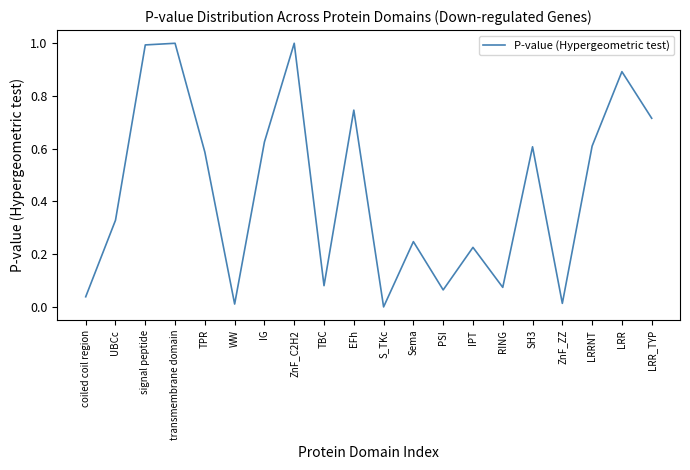

What is the difference between the maximum and minimum values?

1.0